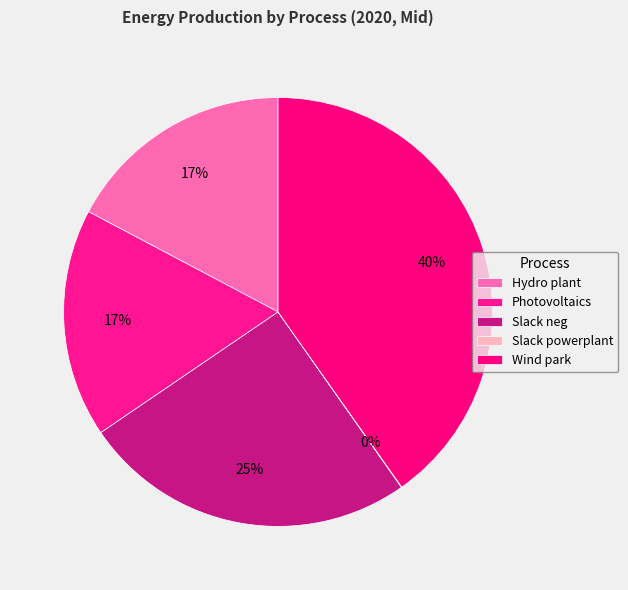

Rank the categories by value from lowest to highest.

Slack powerplant, Hydro plant, Photovoltaics, Slack neg, Wind park